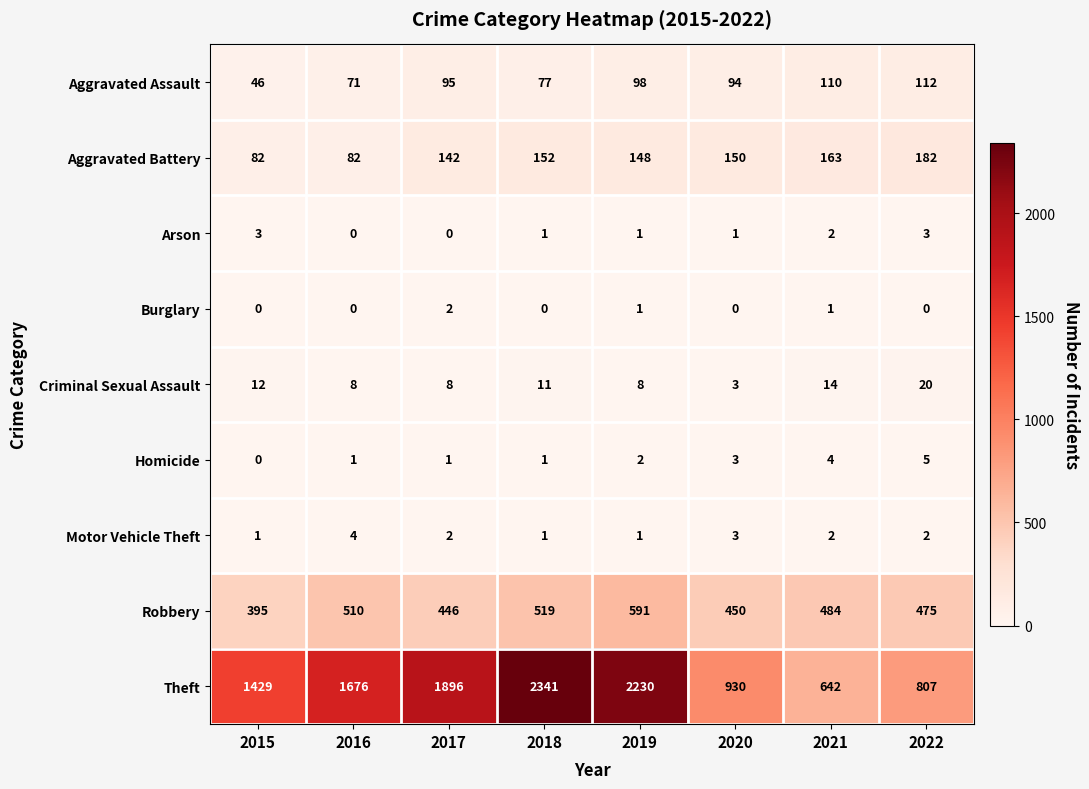

True or false: Homicide has a value of 0 at 2015.

True